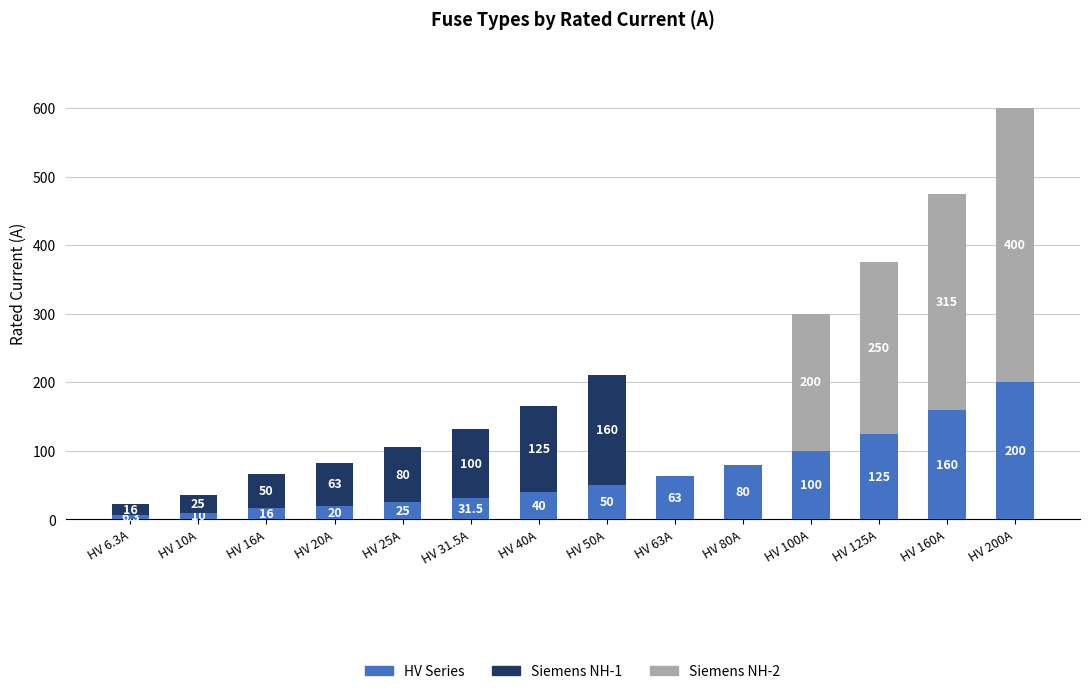

What value does the HV Series series have at HV 16A?

16.0